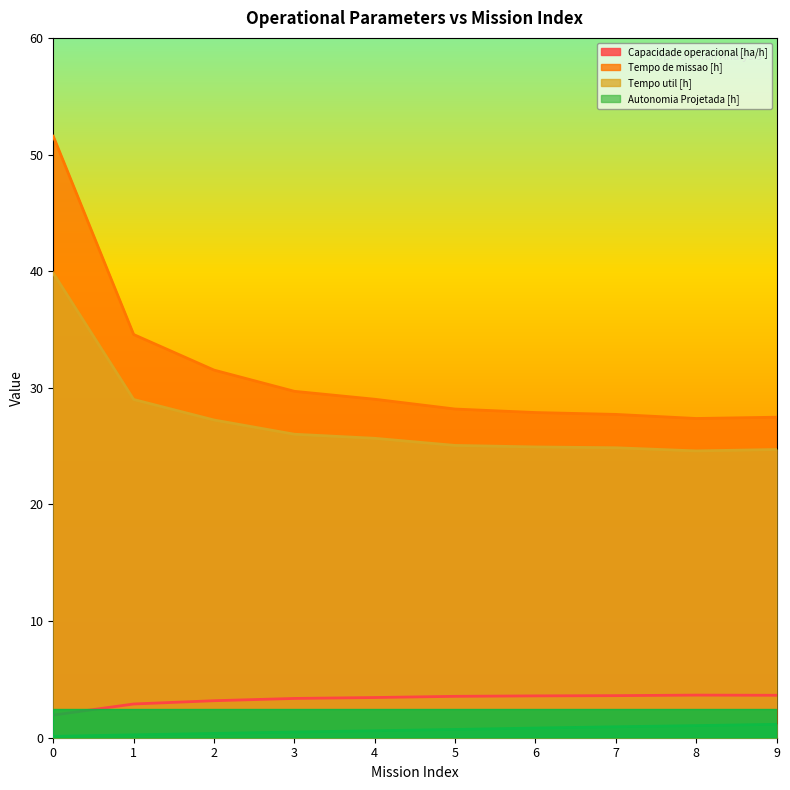

At 4, list the series in order from largest to smallest.

Tempo de missao [h], Tempo util [h], Capacidade operacional [ha/h], Autonomia Projetada [h]